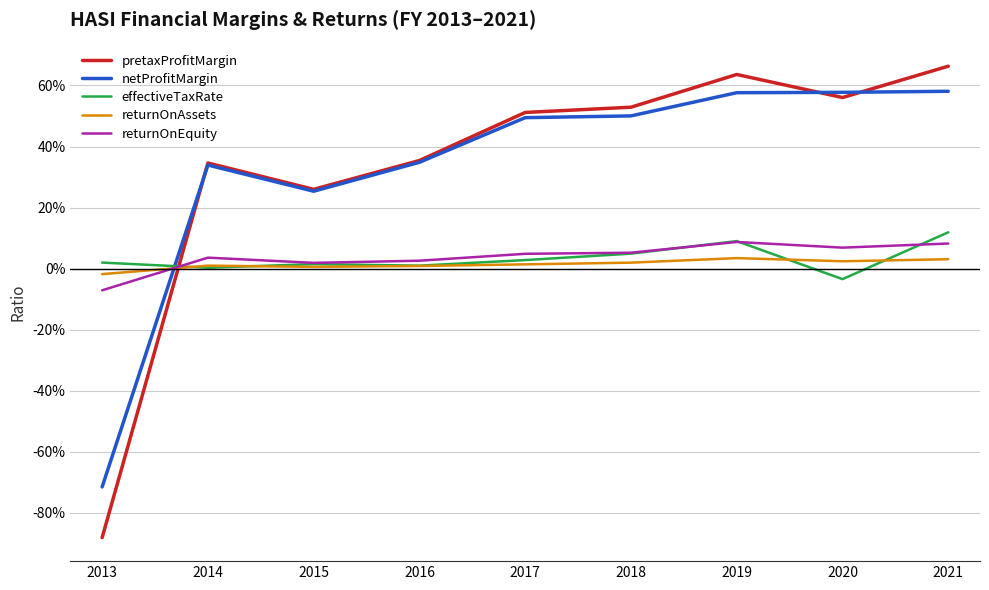

Which series ends up on top after the final intersection of netProfitMargin and pretaxProfitMargin?

pretaxProfitMargin